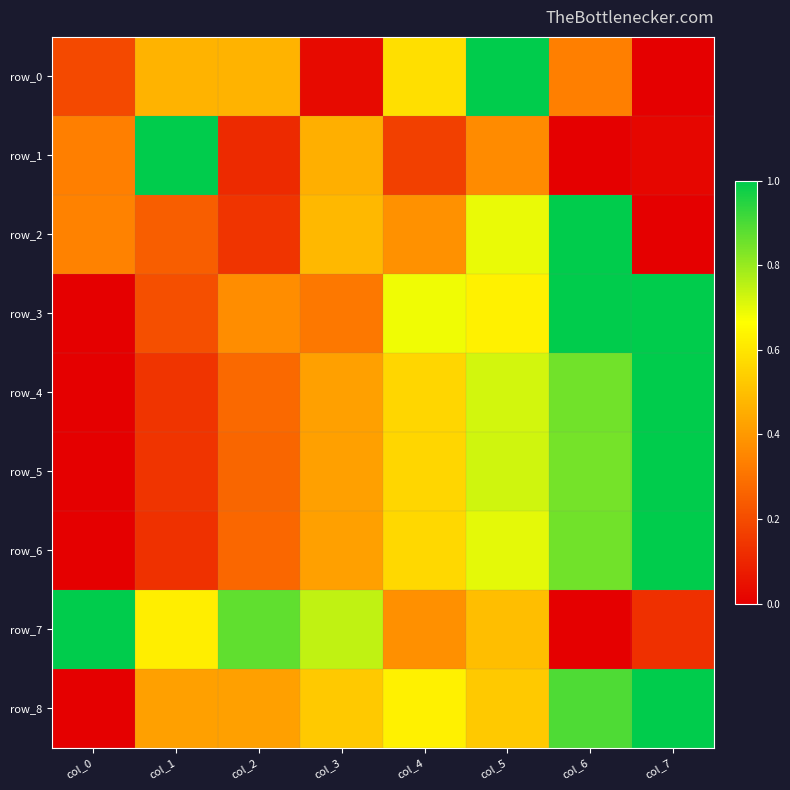

Reading left to right, transcribe all the data shown in this chart.

row_0: 0.2	0.5	0.5	0.0	0.6	1.0	0.3	0.0
row_1: 0.3	1.0	0.1	0.5	0.2	0.4	0.0	0.0
row_2: 0.3	0.2	0.1	0.5	0.4	0.7	1.0	0.0
row_3: 0.0	0.2	0.4	0.3	0.7	0.6	1.0	1.0
row_4: 0.0	0.1	0.3	0.4	0.6	0.7	0.8	1.0
row_5: 0.0	0.1	0.3	0.4	0.6	0.7	0.8	1.0
row_6: 0.0	0.1	0.3	0.4	0.6	0.7	0.9	1.0
row_7: 1.0	0.6	0.9	0.7	0.4	0.5	0.0	0.1
row_8: 0.0	0.4	0.4	0.5	0.6	0.5	0.9	1.0